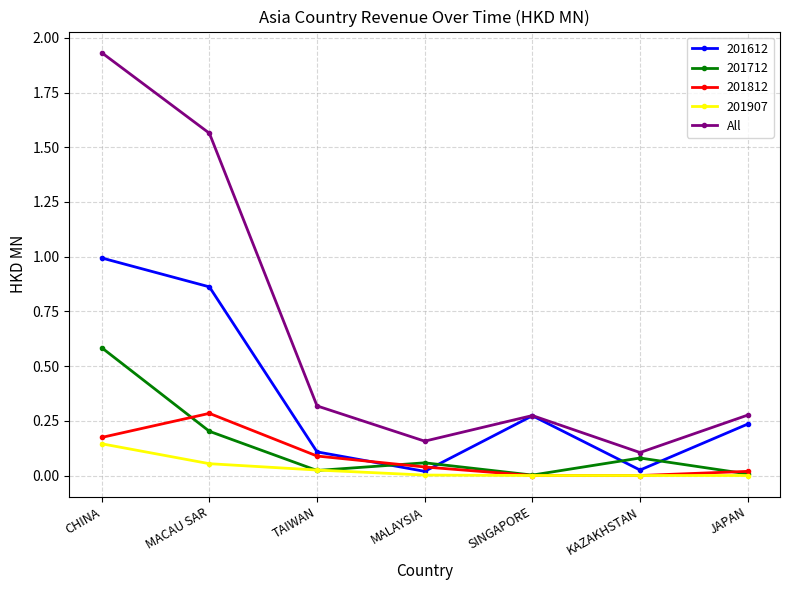

Which series has the widest spread of values?

All